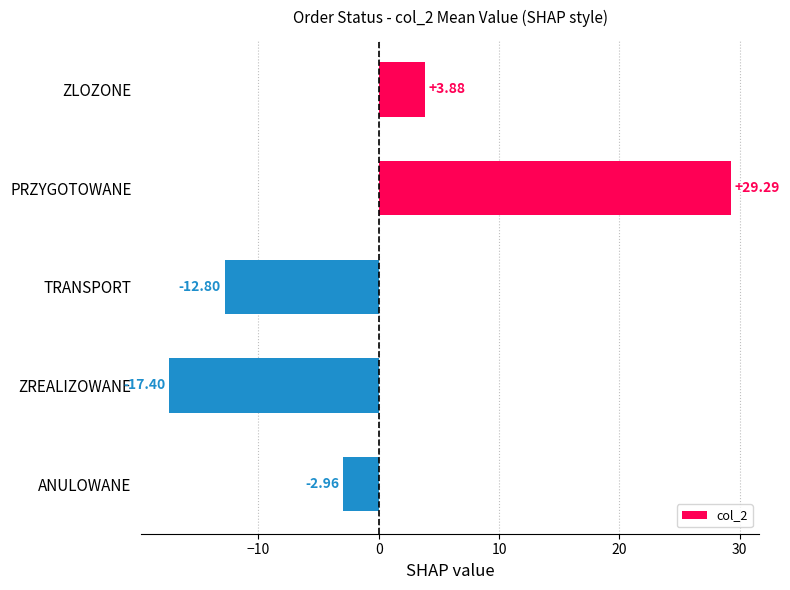

What is the difference between the maximum and minimum values?

46.7